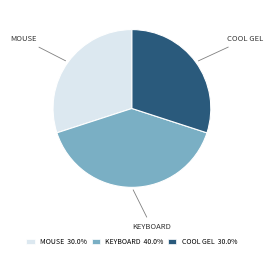

Is there any slice that represents more than half of the pie?

No